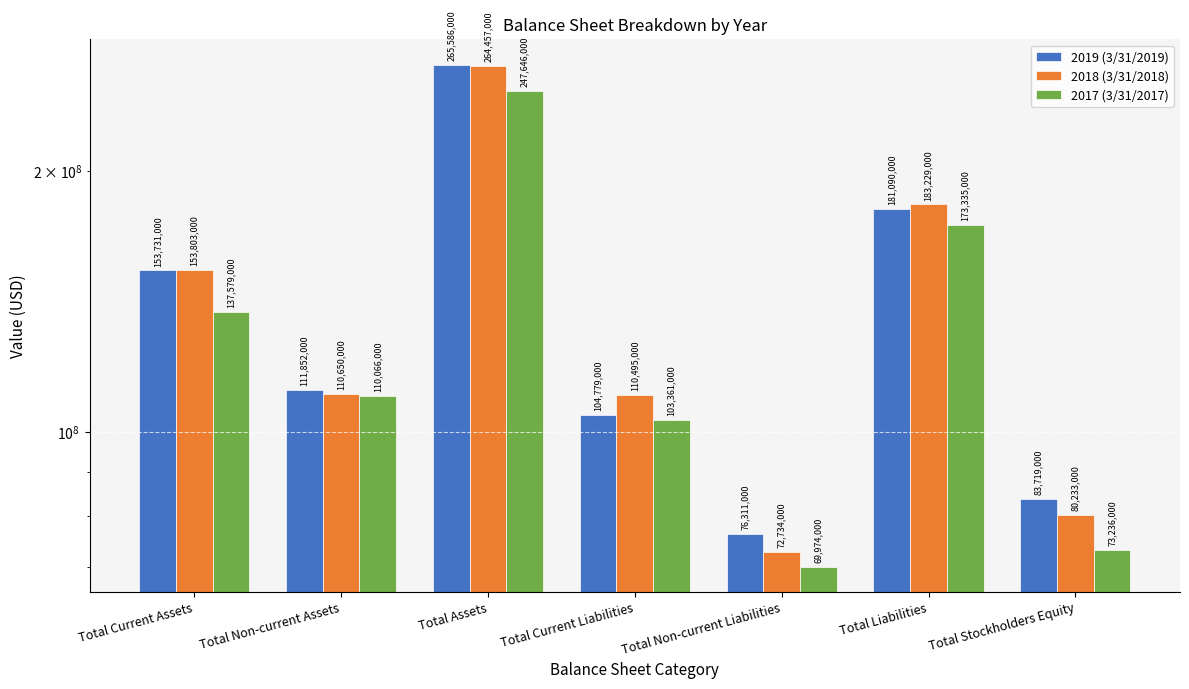

Which series has the largest total across all categories?

2019 (3/31/2019)